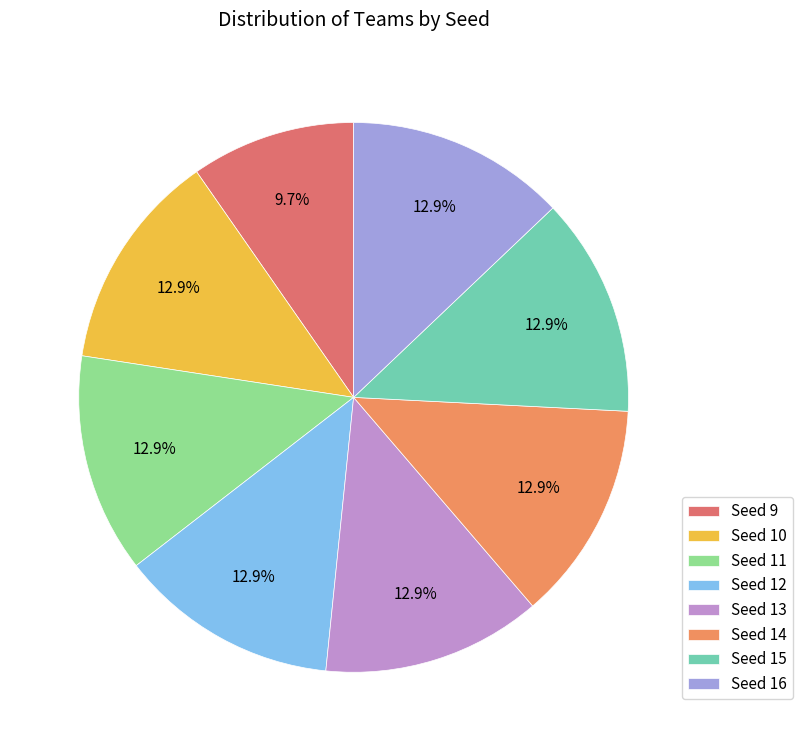

Is it true that Seed 11 is 7% of the pie?

False